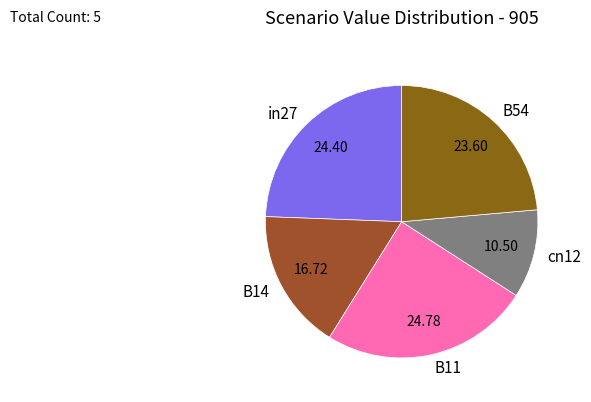

True or false: cn12 accounts for 11% of the total.

True